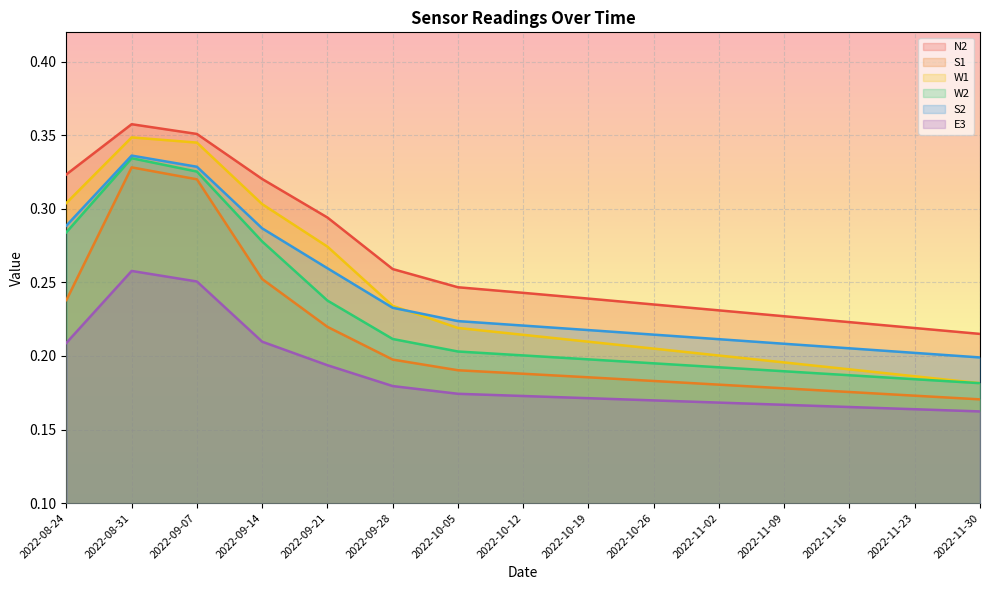

Rank the categories by W1 value from highest to lowest.

2022-08-31, 2022-09-07, 2022-08-24, 2022-09-14, 2022-09-21, 2022-09-28, 2022-10-05, 2022-10-12, 2022-10-19, 2022-10-26, 2022-11-02, 2022-11-09, 2022-11-16, 2022-11-23, 2022-11-30